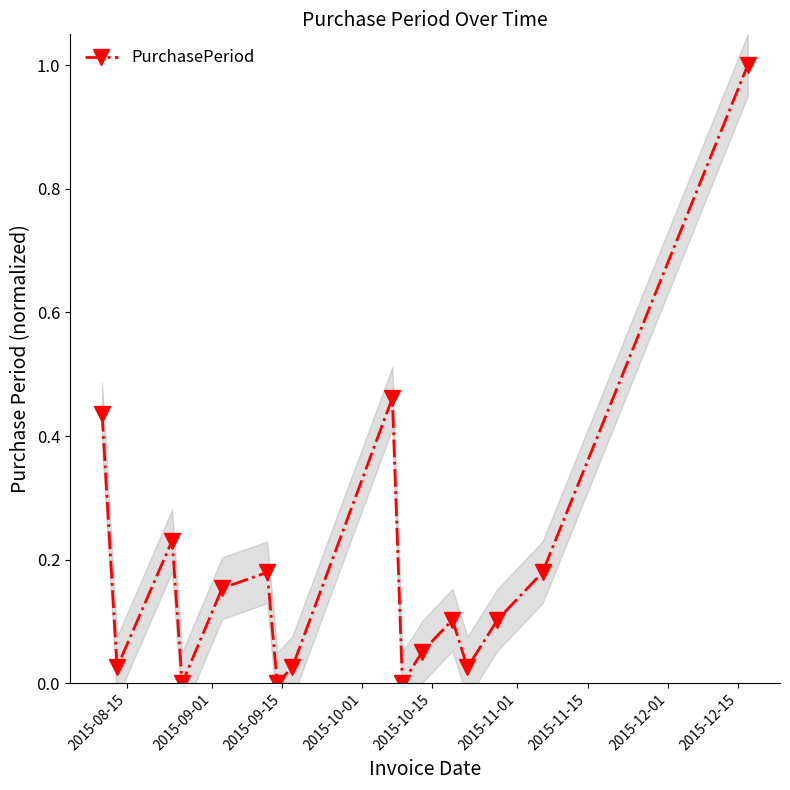

How many interior local peaks does the PurchasePeriod series have?

4